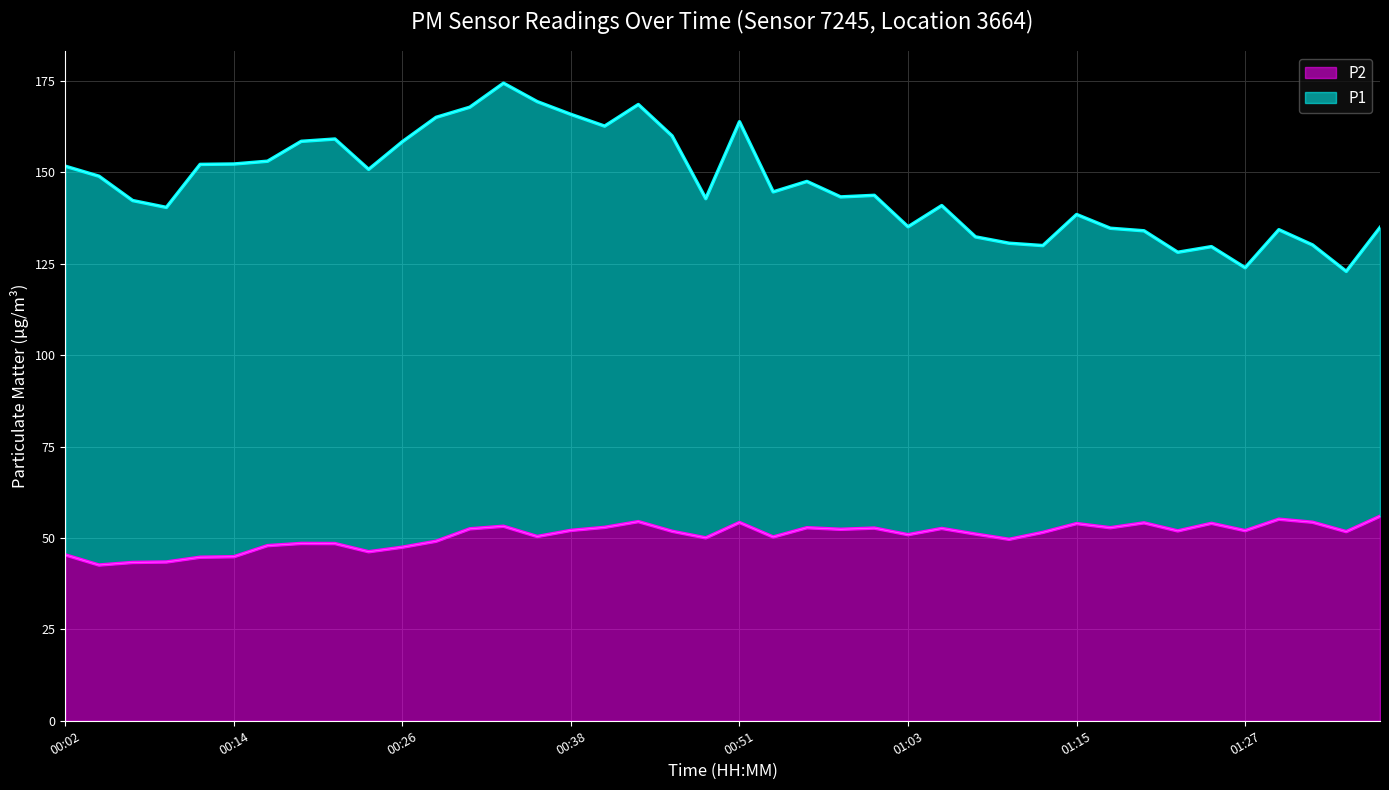

What is the difference between the values at 00:04 and 00:11?

2.1